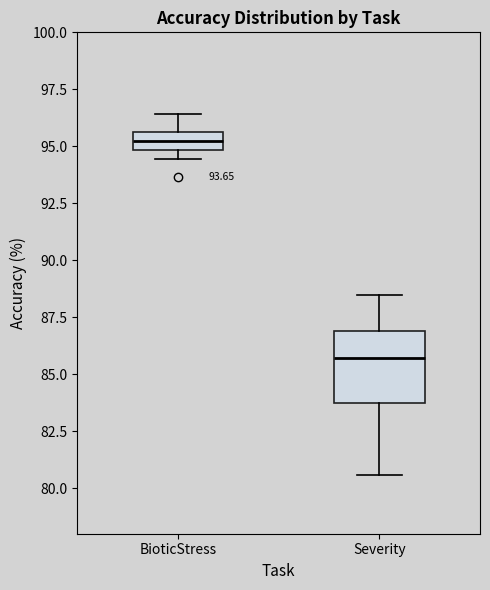

Comparing the boxes themselves (not the whiskers), which one is the tallest?

Severity